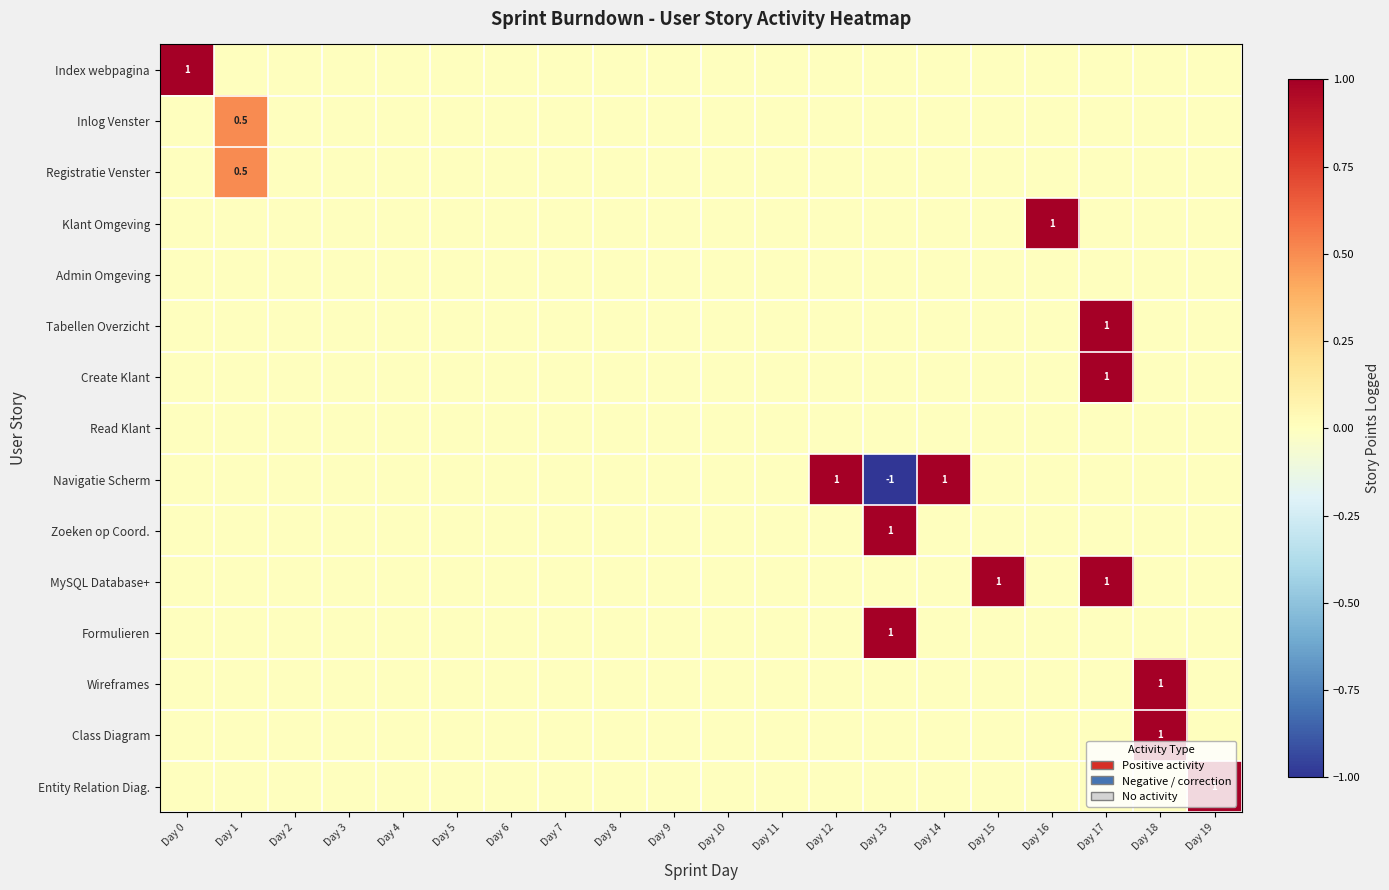

How many Klant Omgeving values are between 0 and 1?

20